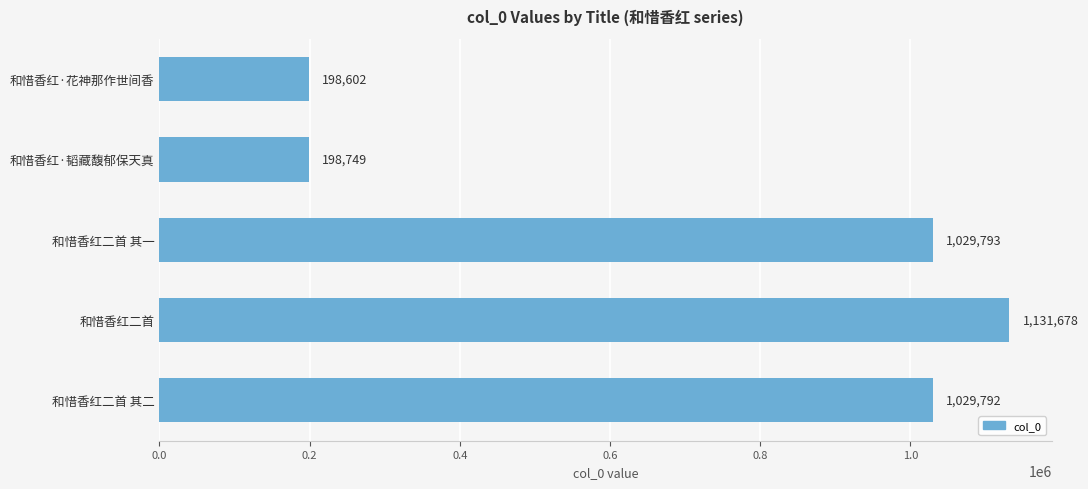

True or false: the data shows 1029792 at 和惜香红二首 其二.

True